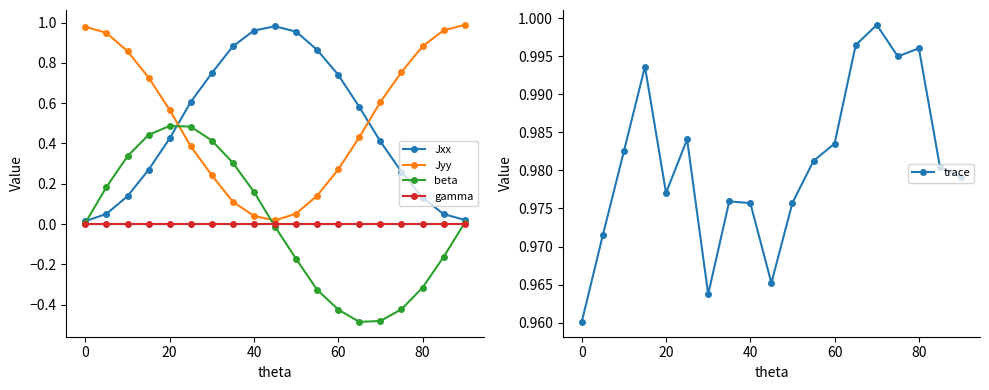

True or false: beta and Jyy cross at least once.

True